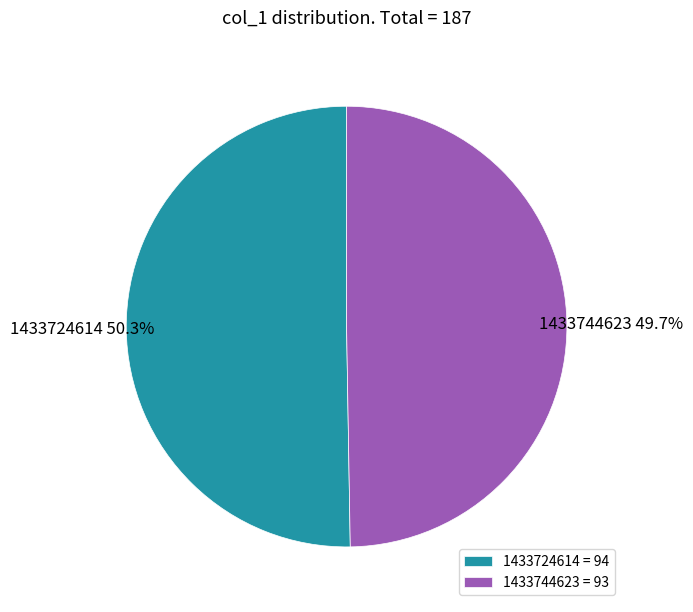

What percentage is the 1433724614 slice, to the nearest percent?

50%